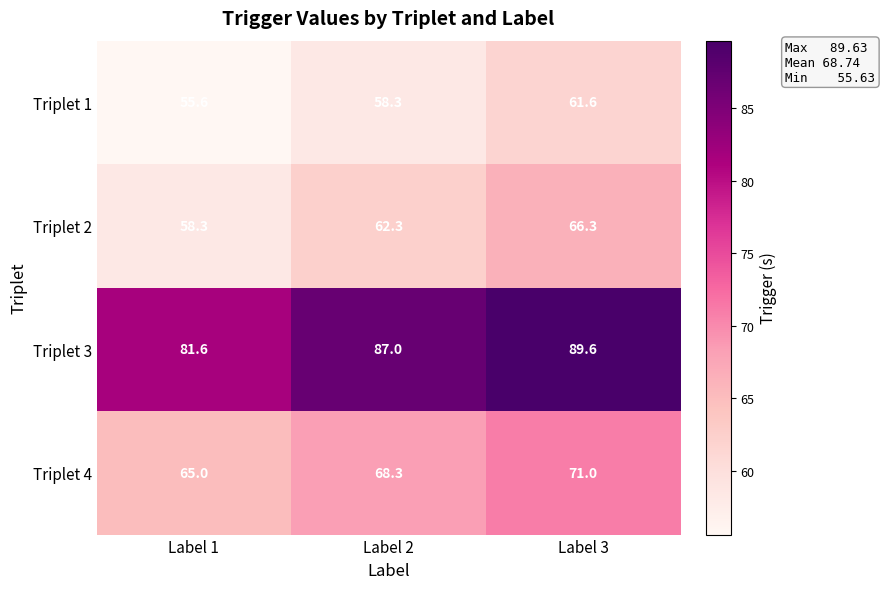

How many categories are shown in the chart?

3